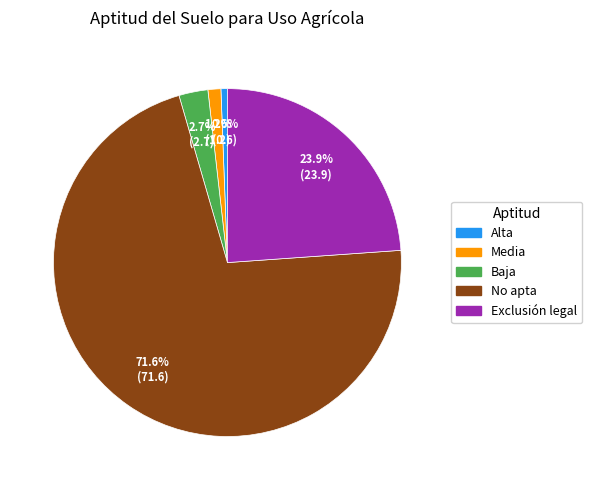

To the nearest percent, what portion does Alta represent?

1%